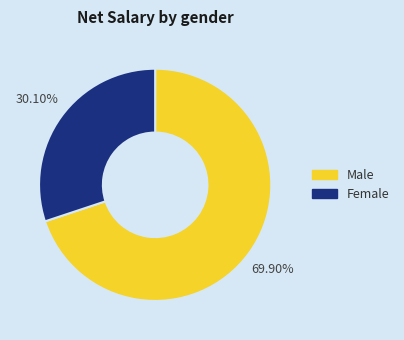

Does any single category account for the majority?

Yes